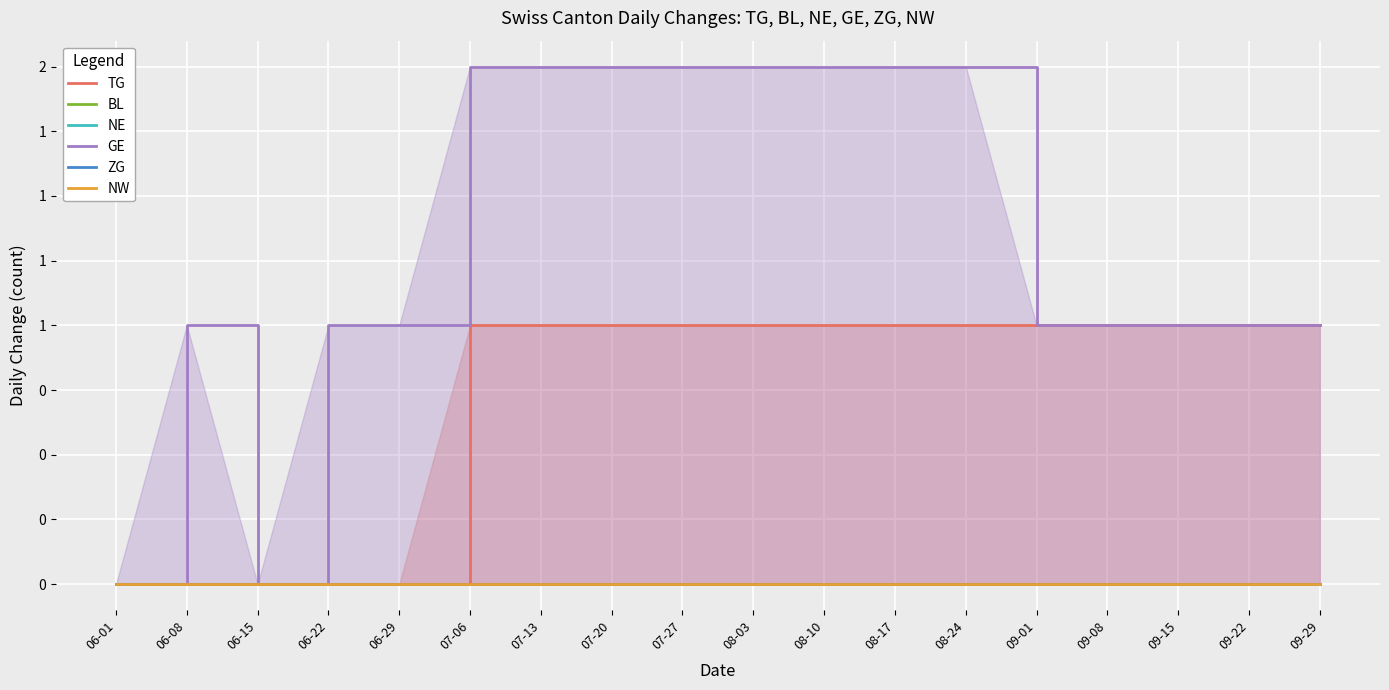

What is the label of the 13th point from the right?

07-06